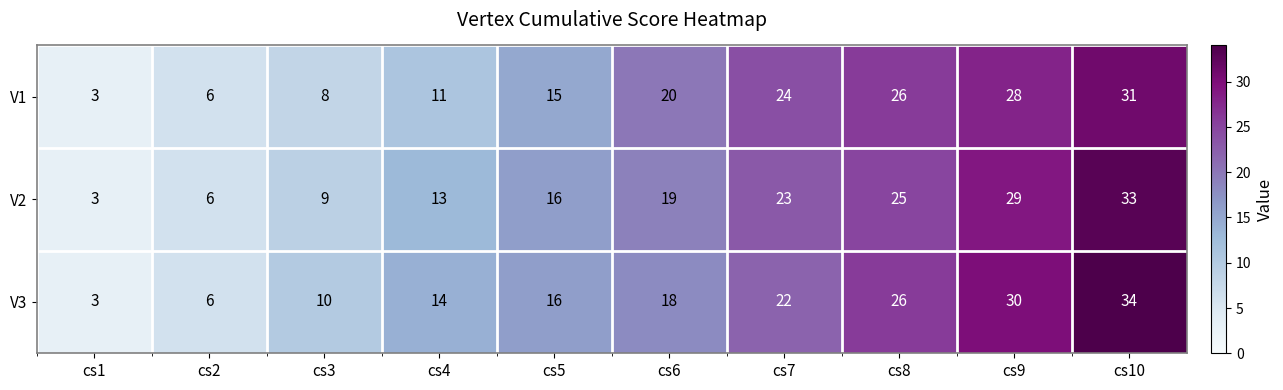

The V1 series shows 5 at cs5. True or false?

False